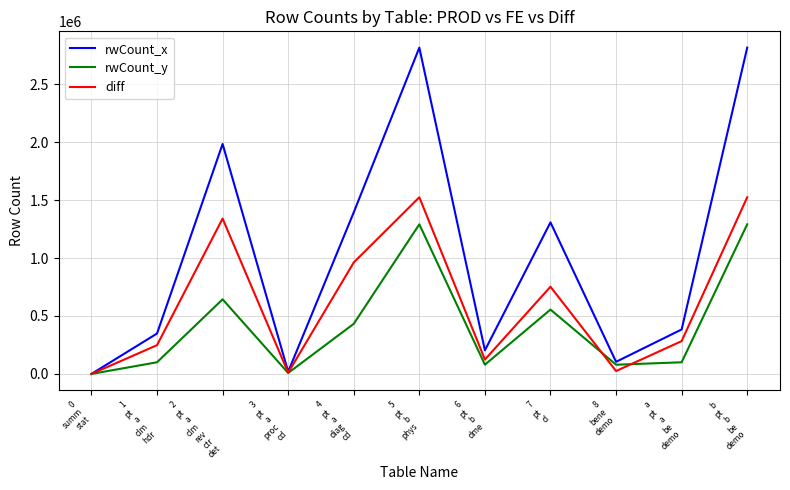

The rwCount_y series shows 555272 at 7
pt
d. True or false?

True